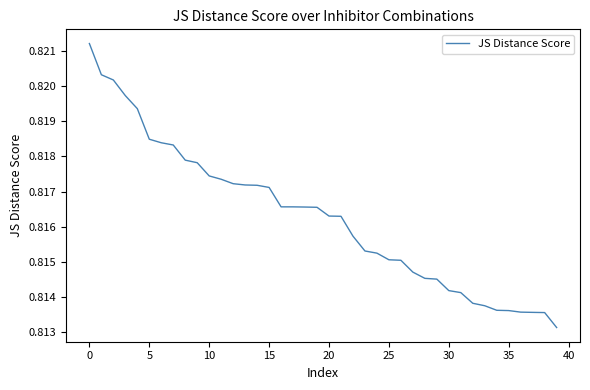

Is this an area chart (filled region under the line)?

No